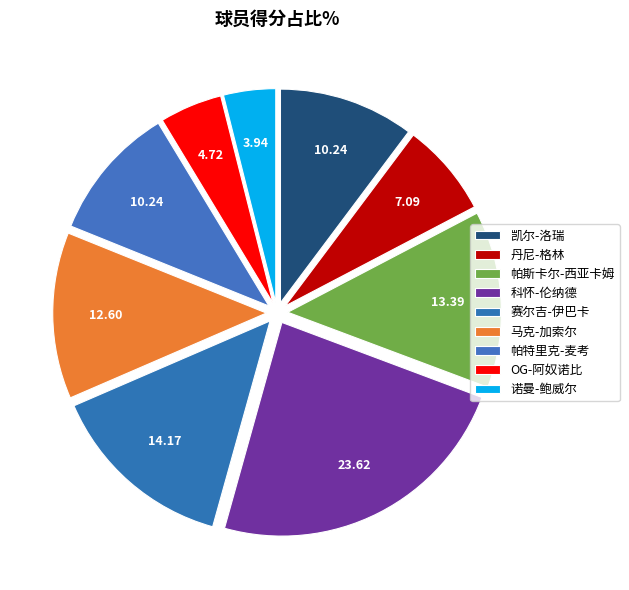

To the nearest percent, what is the combined percentage of 科怀-伦纳德 and 凯尔-洛瑞?

34%